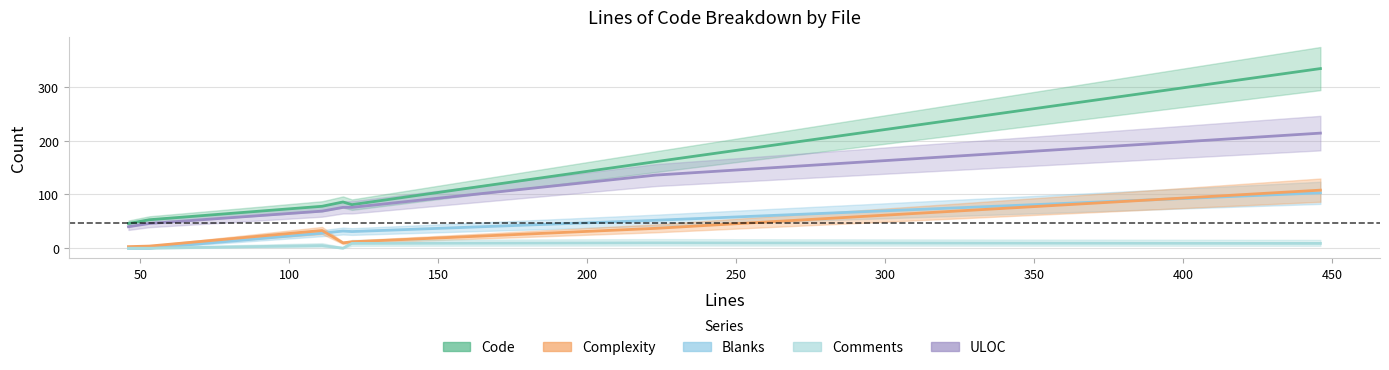

What is the difference between the maximum and minimum values in the Code series?

288